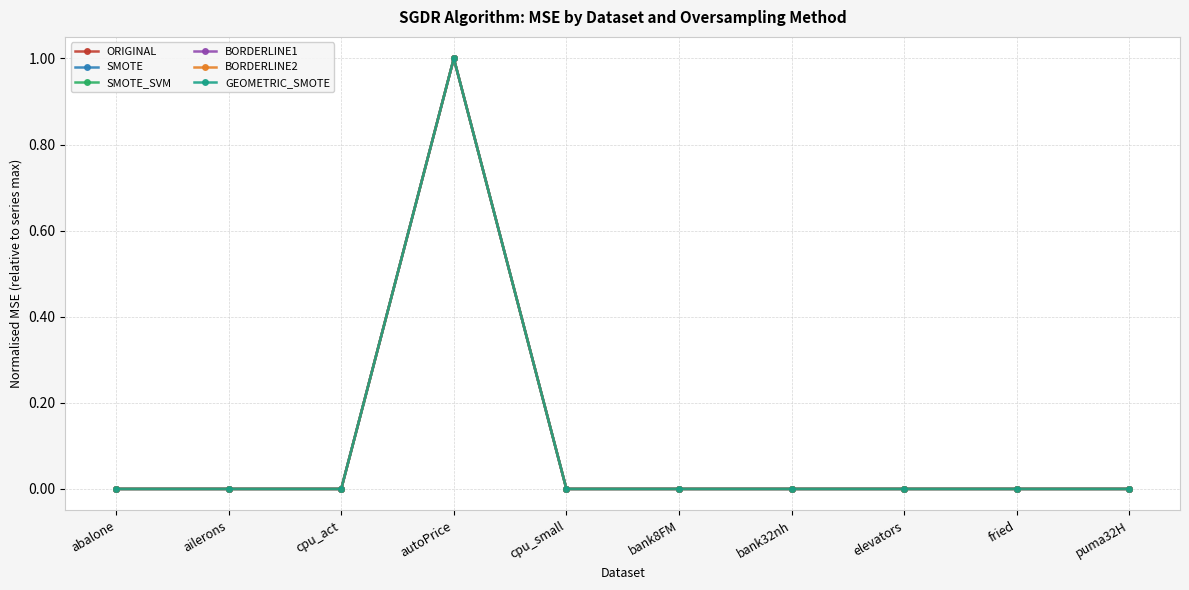

At which category does the chart reach its peak across all series?

autoPrice